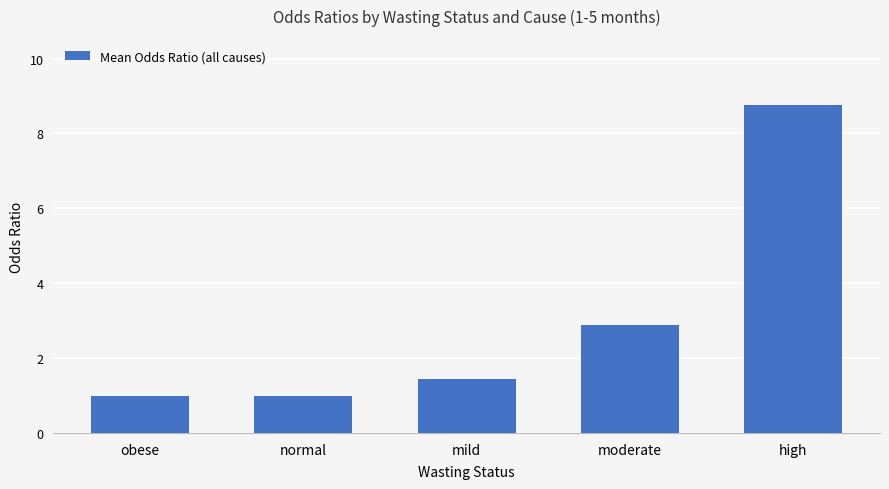

True or false: the data shows 2.9 at moderate.

True